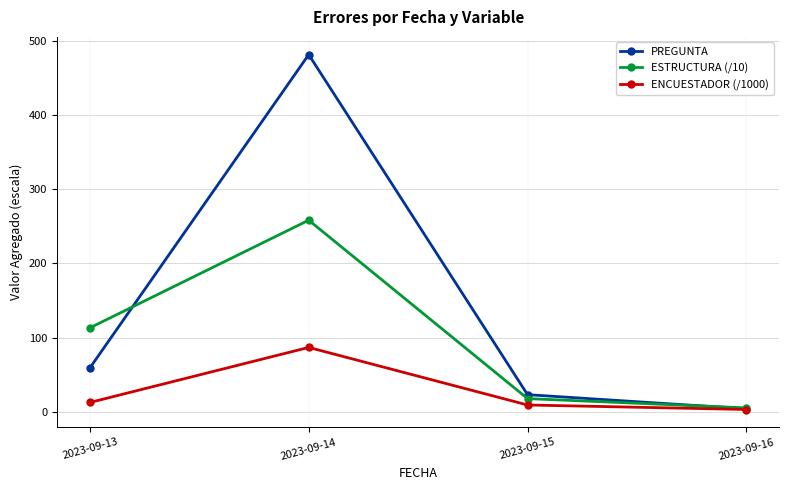

What are all the series names shown in the legend?

PREGUNTA, ESTRUCTURA (/10), ENCUESTADOR (/1000)